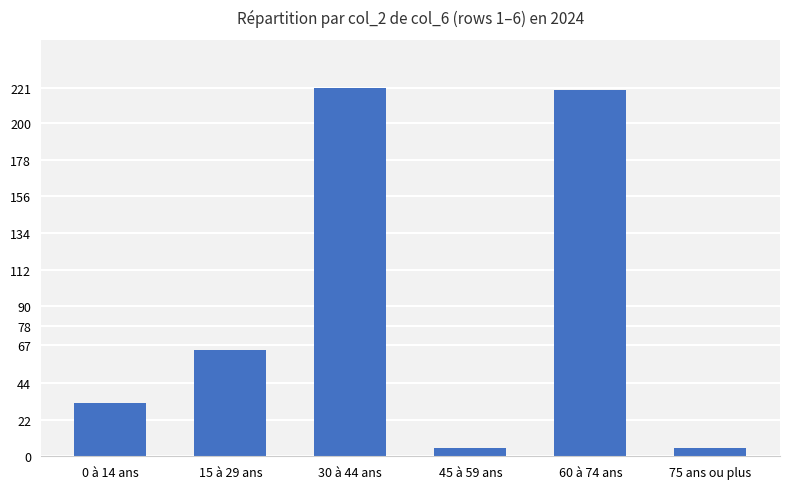

What is the change in value from 45 à 59 ans to 60 à 74 ans?

+215